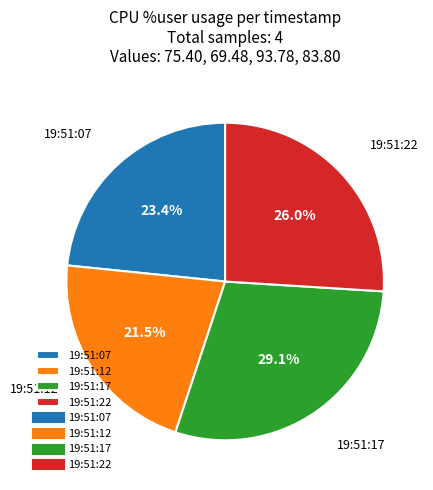

Is it true that 19:51:12 is 31% of the pie?

False